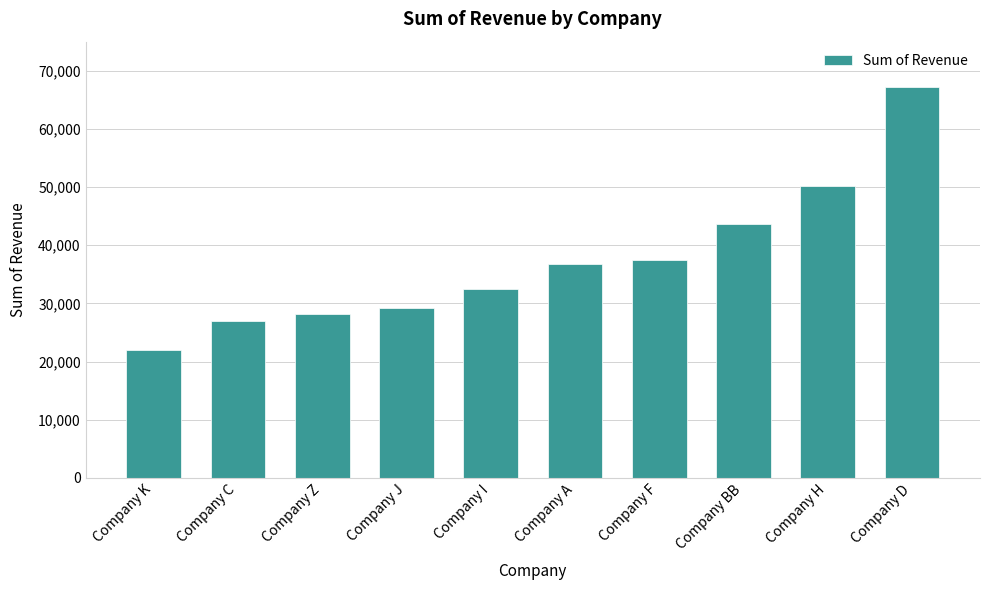

Are the bars grouped side by side (vs. stacked)?

No